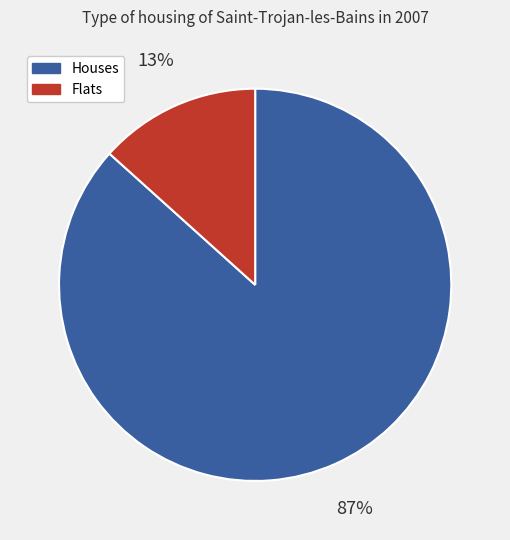

Which slice is the largest?

Houses